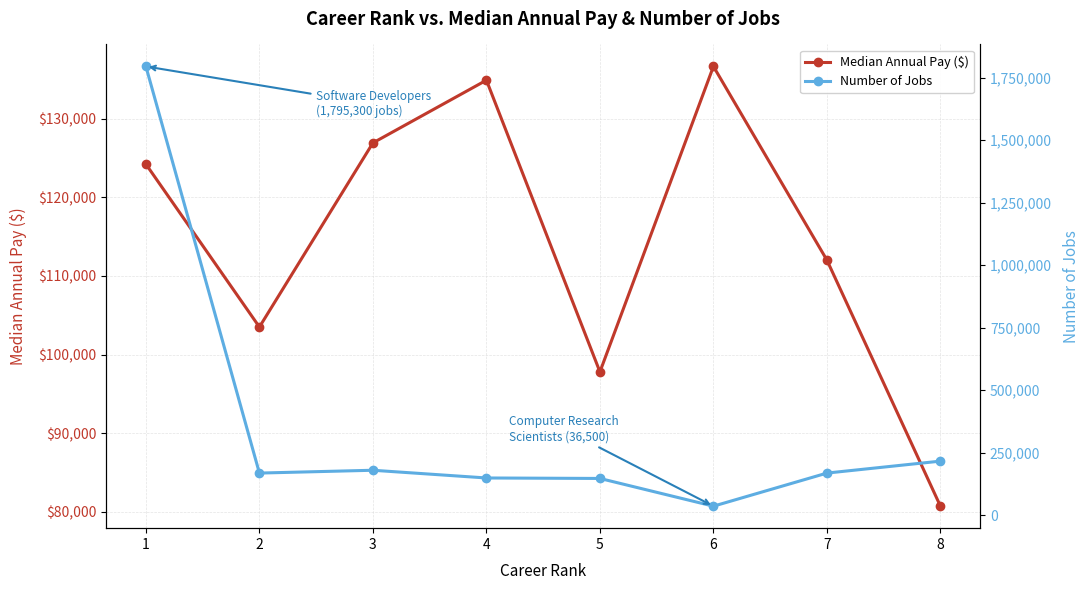

Where is the first local minimum for Median Annual Pay ($)?

2